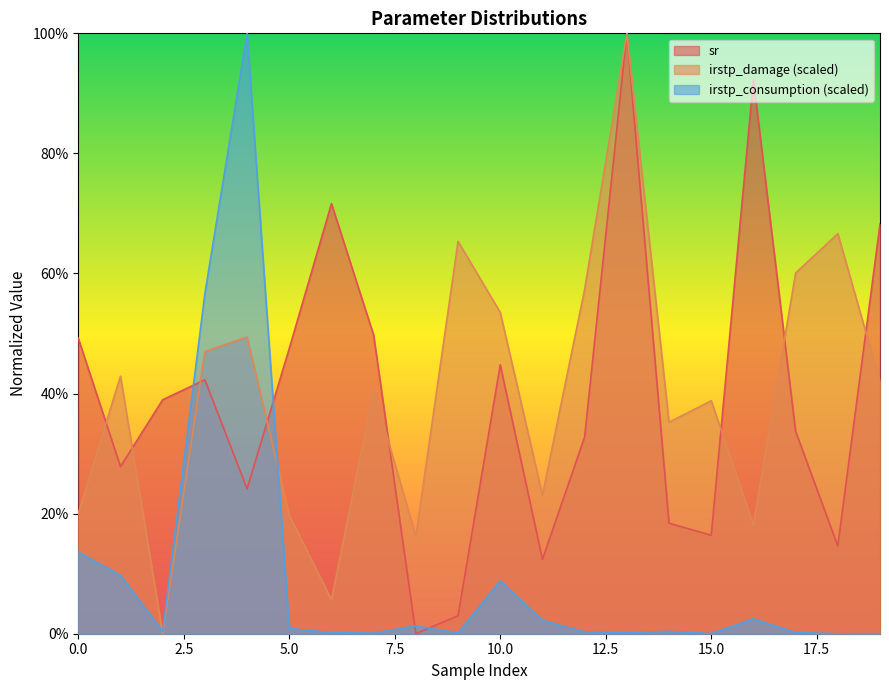

True or false: sr has a value of 1.5 at 16.

False